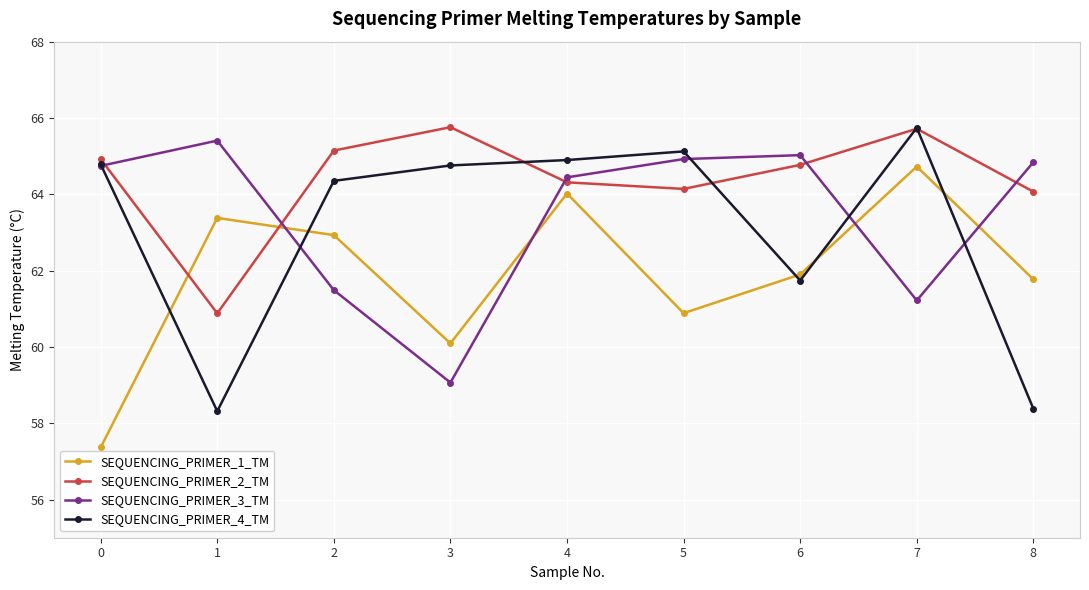

Which series has the largest total across all categories?

SEQUENCING_PRIMER_2_TM